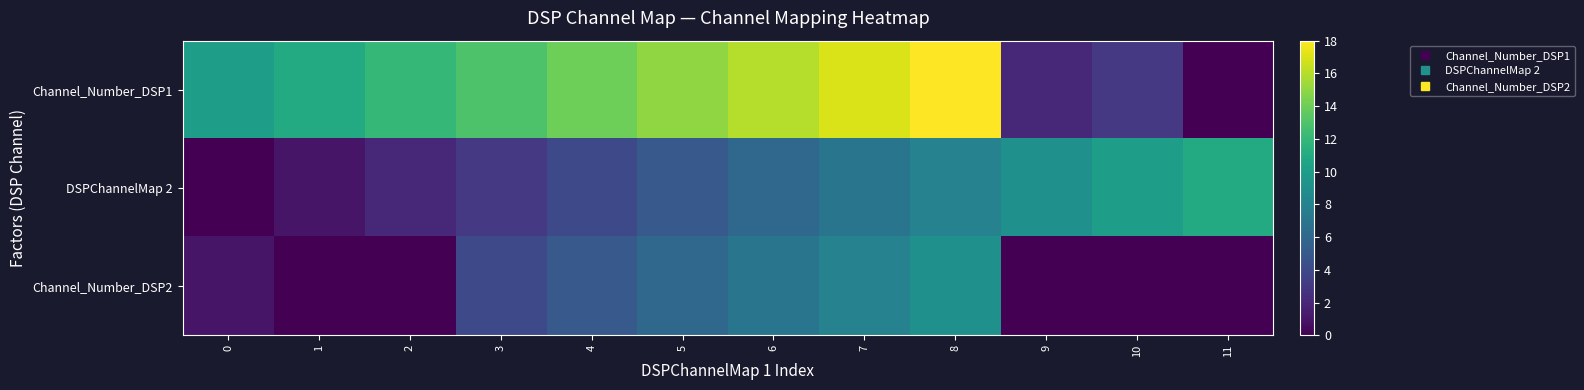

Rank the series by their average value, from lowest to highest.

Channel_Number_DSP2, DSPChannelMap 2, Channel_Number_DSP1